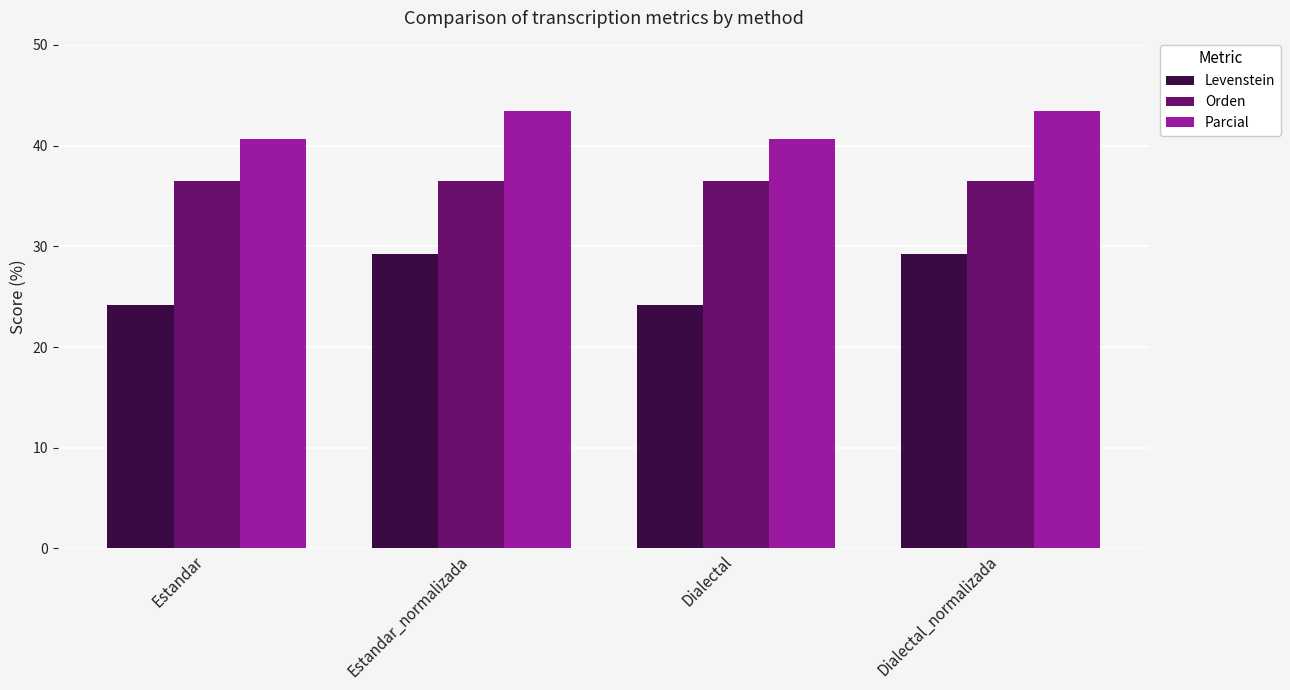

What is the spread (max minus min) of values at Estandar?

16.4